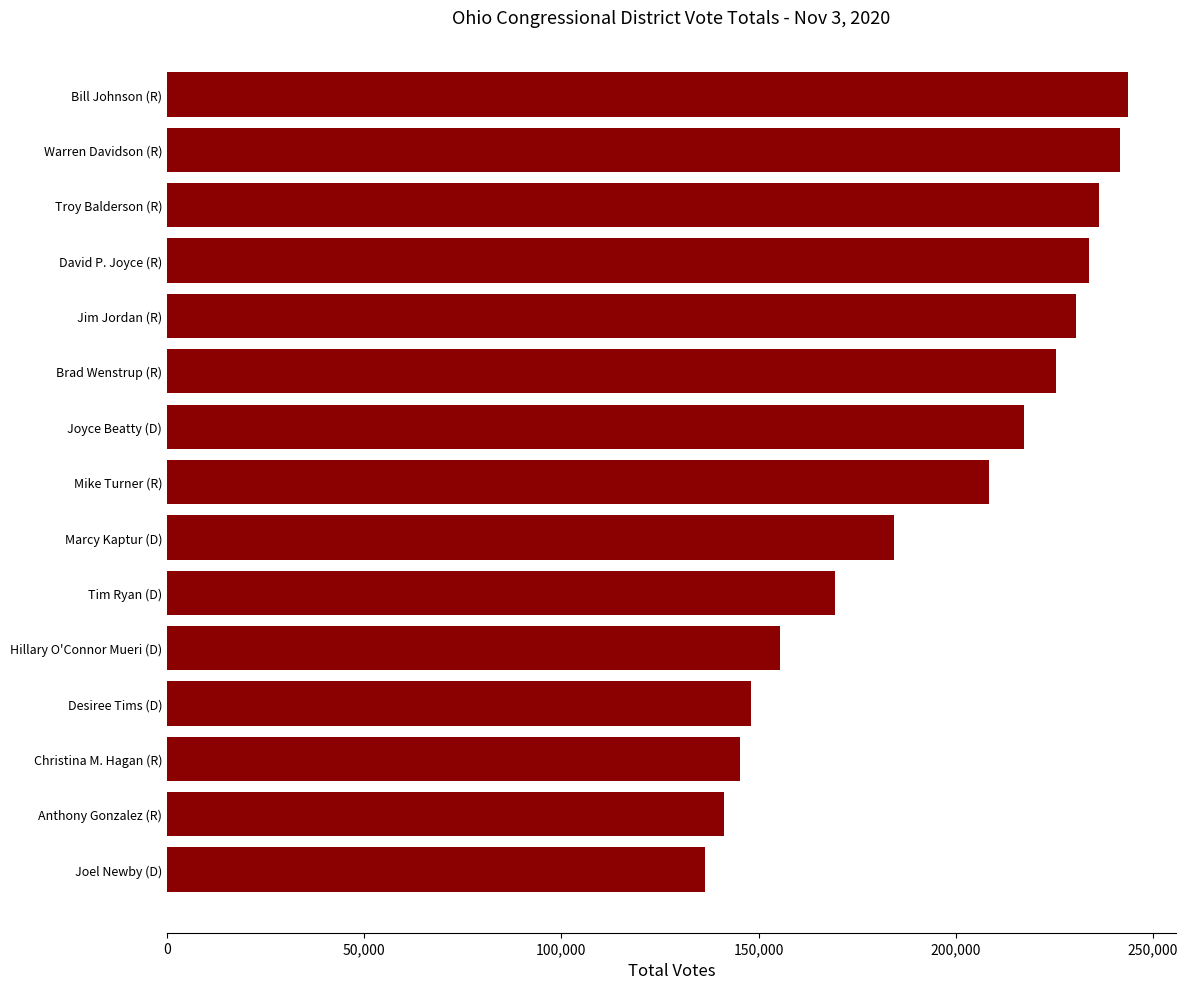

Approximately how many times larger is the value at Mike Turner (R) compared to Joel Newby (D)?

1.5